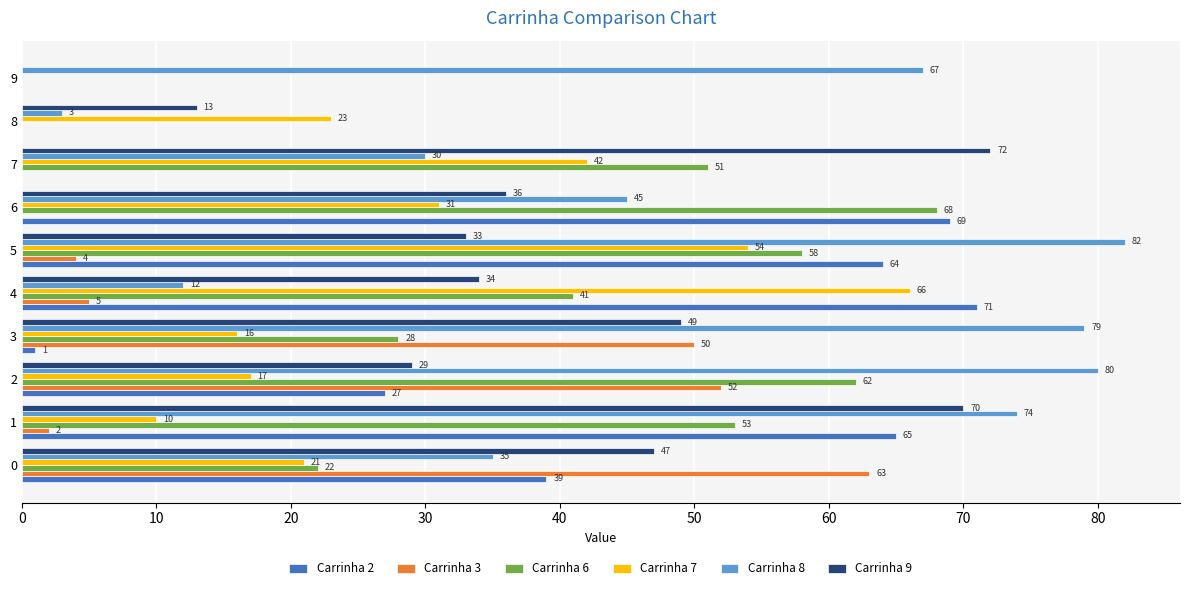

What is the total value across all series at 3?

223